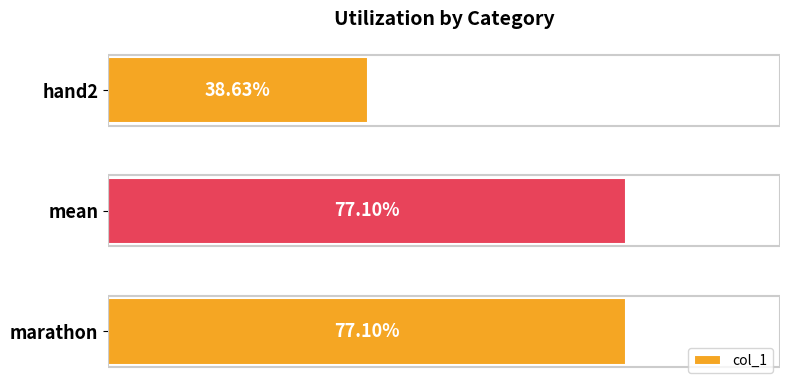

Between hand2 and marathon, which is larger?

marathon